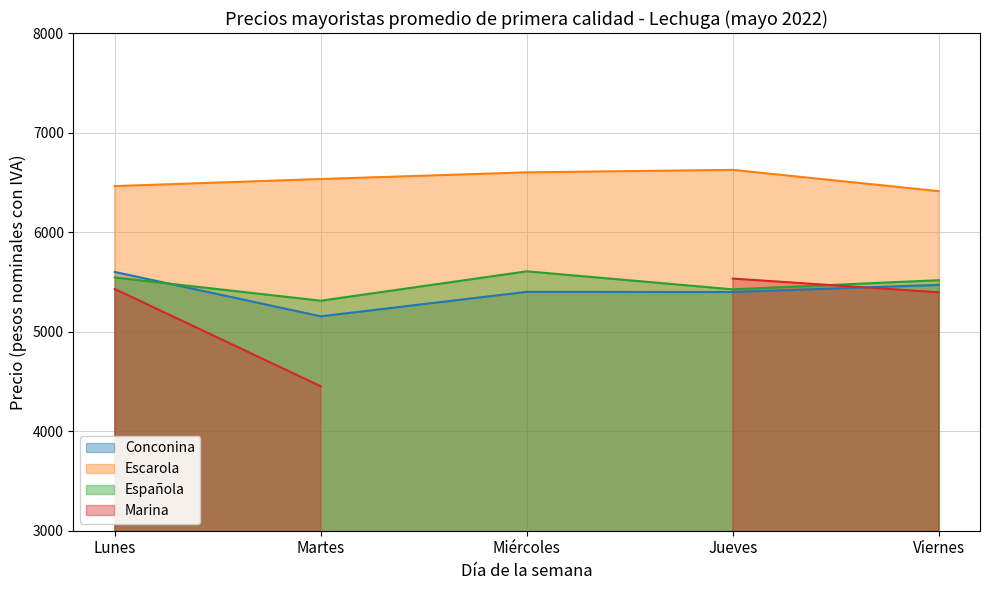

What is the difference between the highest and lowest values at Jueves?

1227